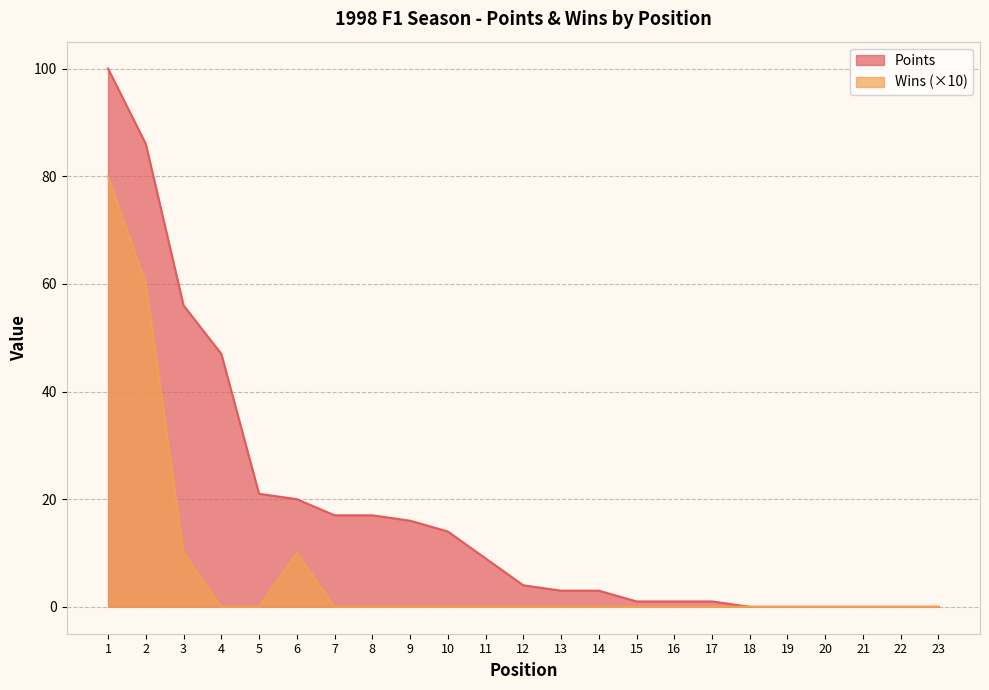

Reading left to right, extract all data points from this chart.

Points: 1=100	2=86	3=56	4=47	5=21	6=20	7=17	8=17	9=16	10=14	11=9	12=4	13=3	14=3	15=1	16=1	17=1	18=0	19=0	20=0	21=0	22=0	23=0
Wins: 1=80	2=60	3=10	4=0	5=0	6=10	7=0	8=0	9=0	10=0	11=0	12=0	13=0	14=0	15=0	16=0	17=0	18=0	19=0	20=0	21=0	22=0	23=0